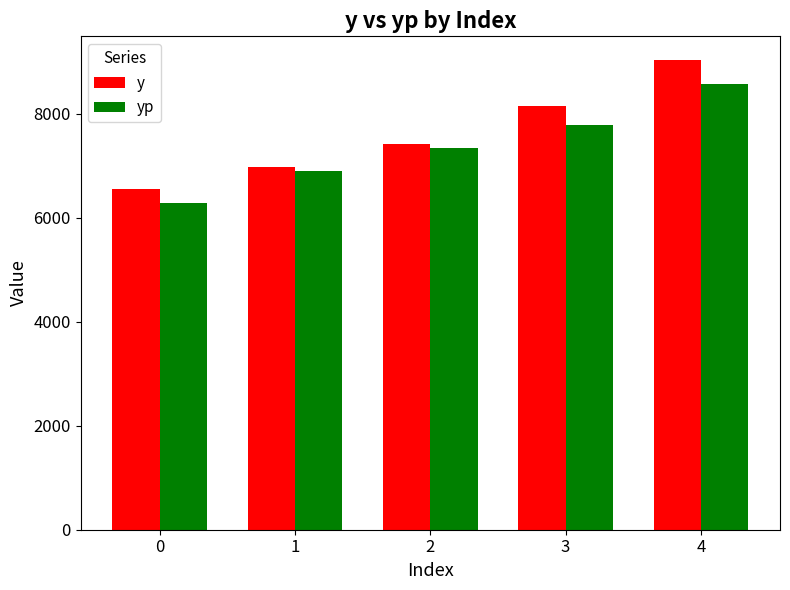

What is the highest value of the y series?

9033.5